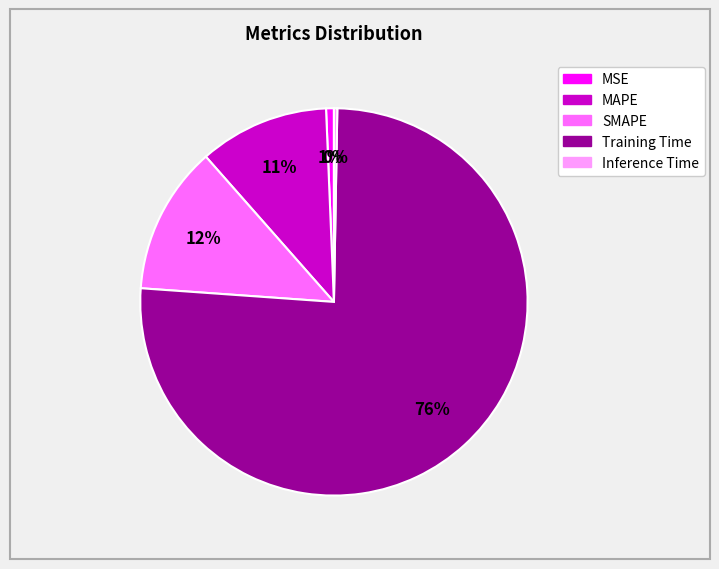

How many slices are in this pie chart?

5